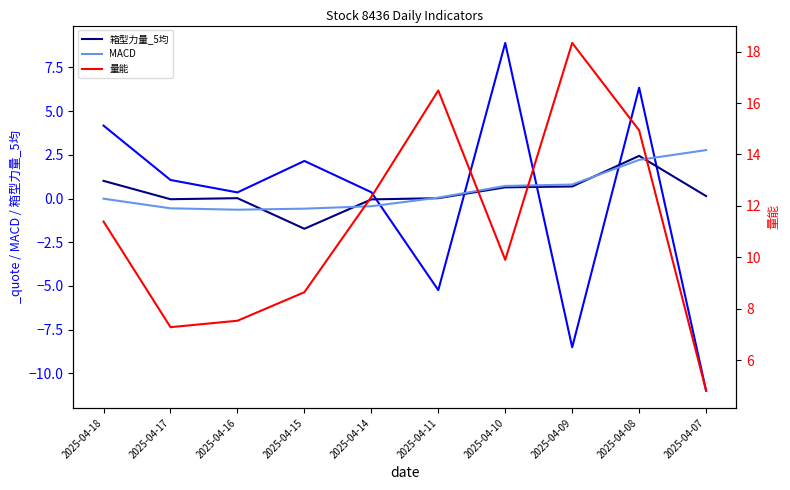

True or false: MACD has more than 1 points higher than both neighbors.

False